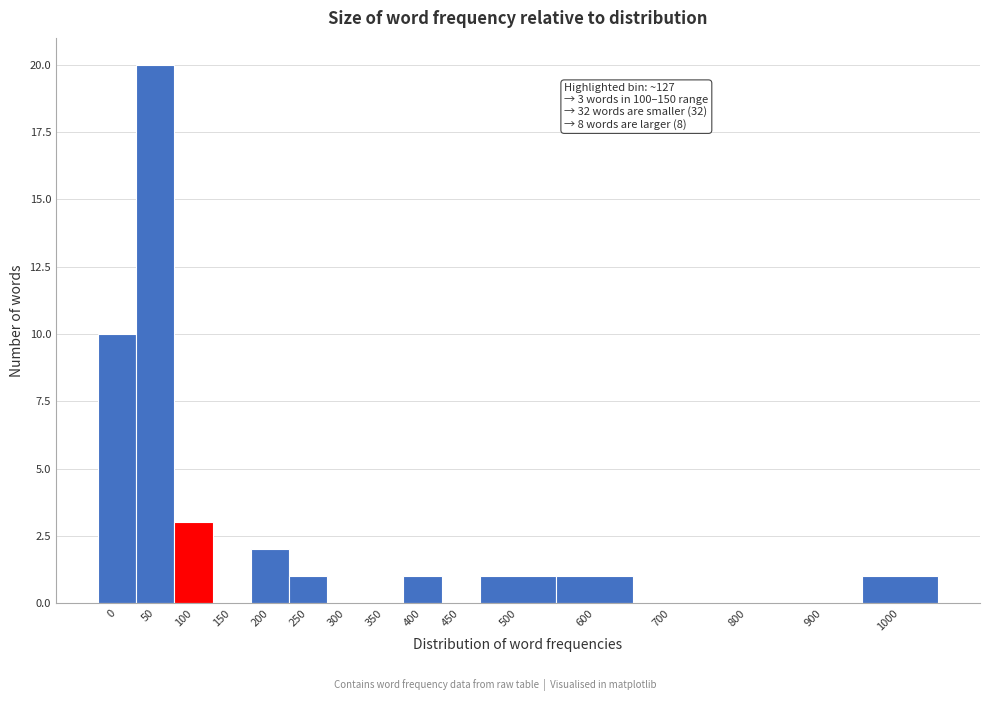

Reading left to right, what are all the values shown in this chart?

0=10	50=20	100=3	150=0	200=2	250=1	300=0	350=0	400=1	450=0	500=1	600=1	700=0	800=0	900=0	1000=1